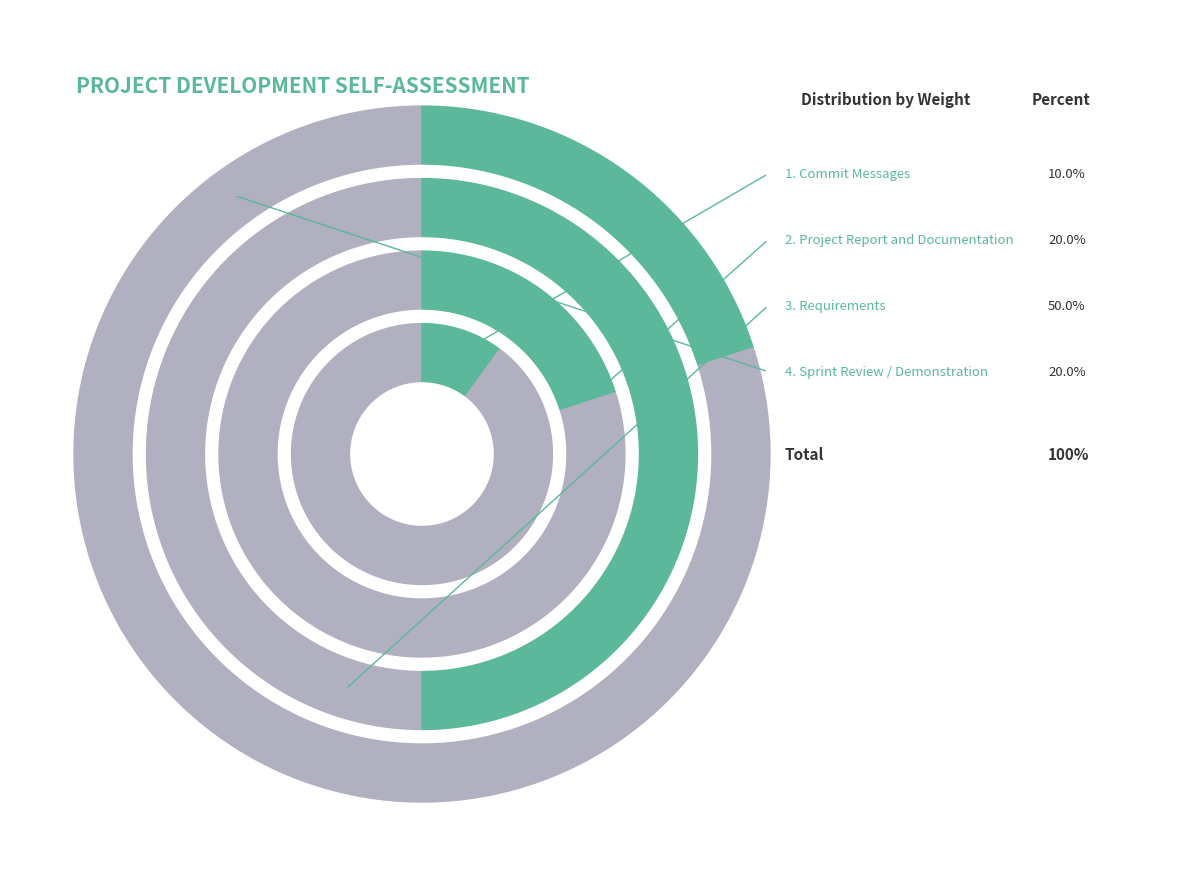

To the nearest percent, what portion does Requirements represent?

50%